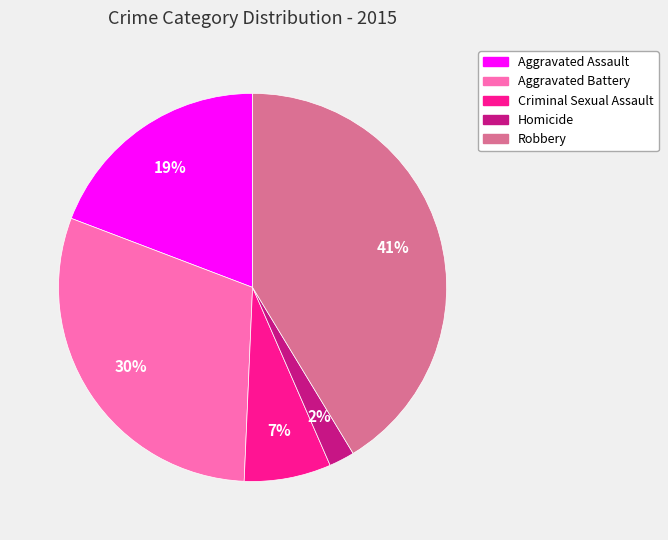

What is the smallest slice in the pie chart?

Homicide